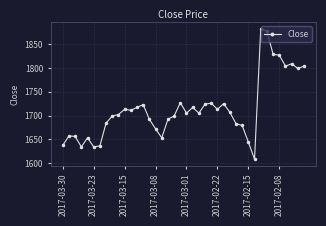

Does the chart display data point markers on the line(s)?

Yes